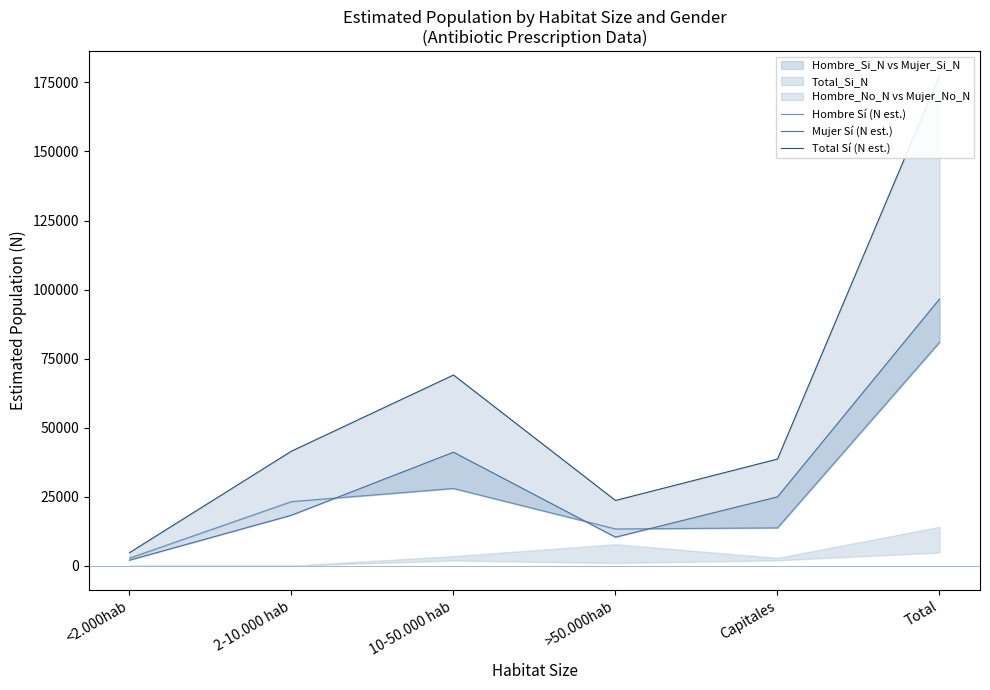

Rank the series by their maximum value, from lowest to highest.

Hombre Sí (N est.), Mujer Sí (N est.), Total Sí (N est.)